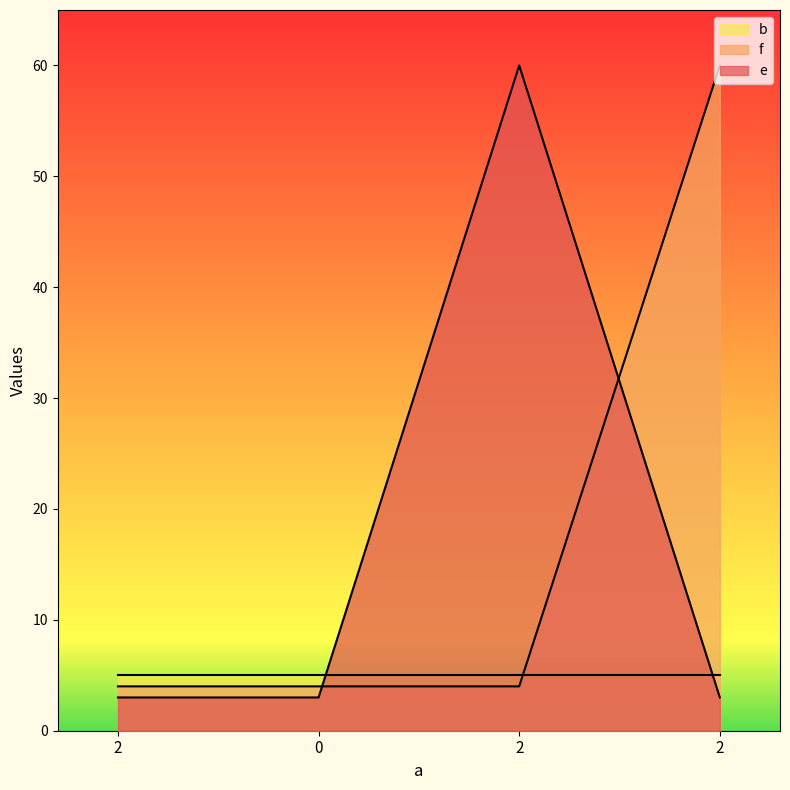

What is the highest value of the e series?

60